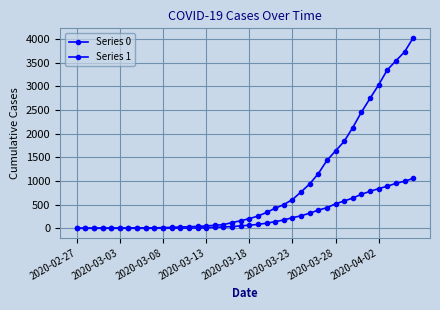

How many data points in Series 0 are less than 65?

20